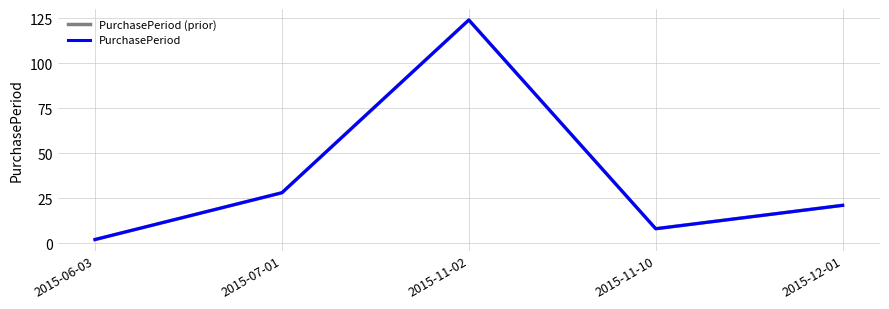

Where is PurchasePeriod (prior) nearest to the value 63?

2015-07-01